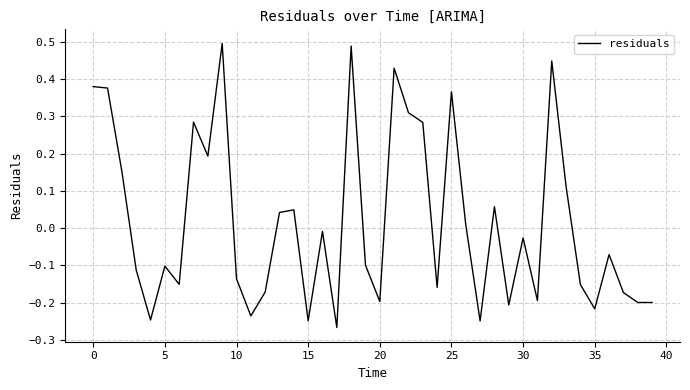

What is the difference between the maximum and minimum values?

0.8